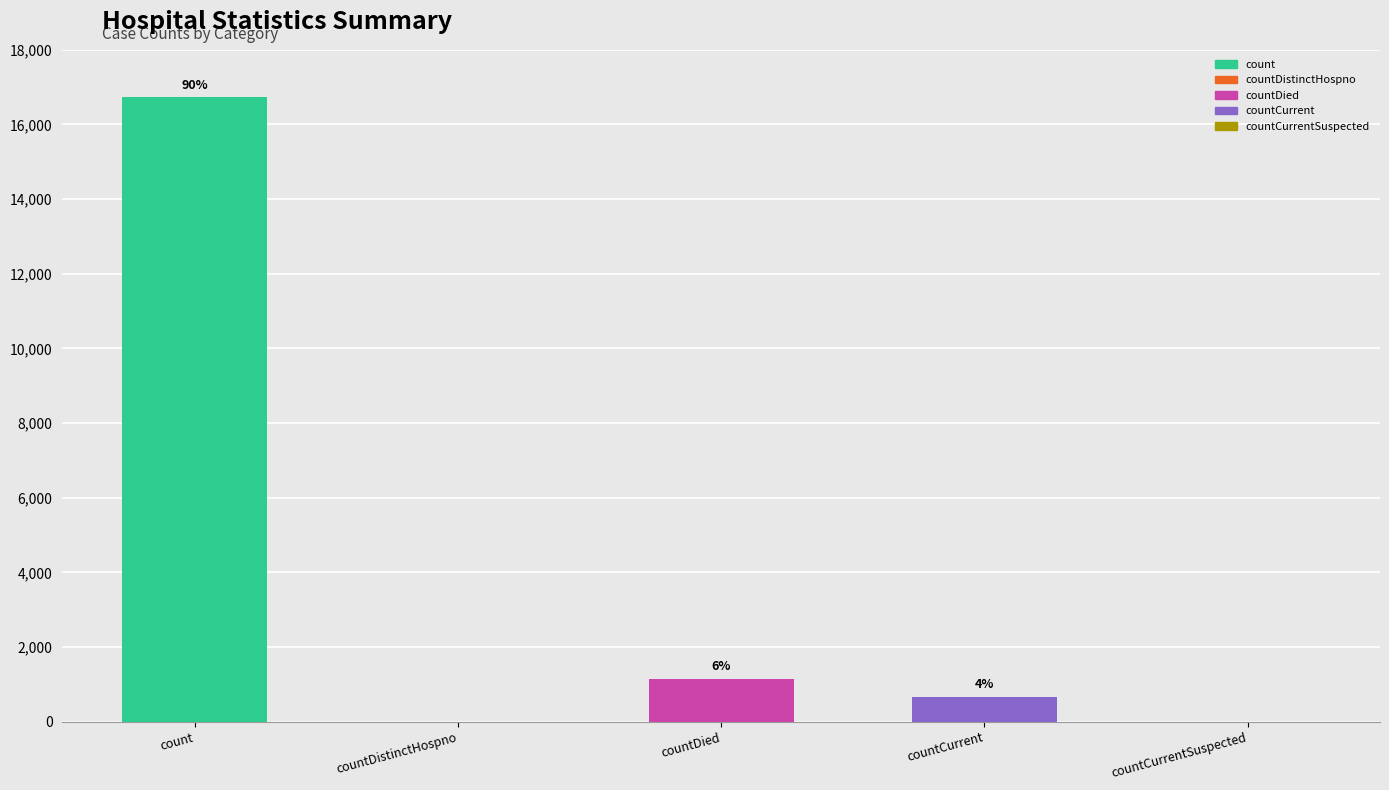

Rank the categories by value from lowest to highest.

countDistinctHospno, countCurrentSuspected, countCurrent, countDied, count